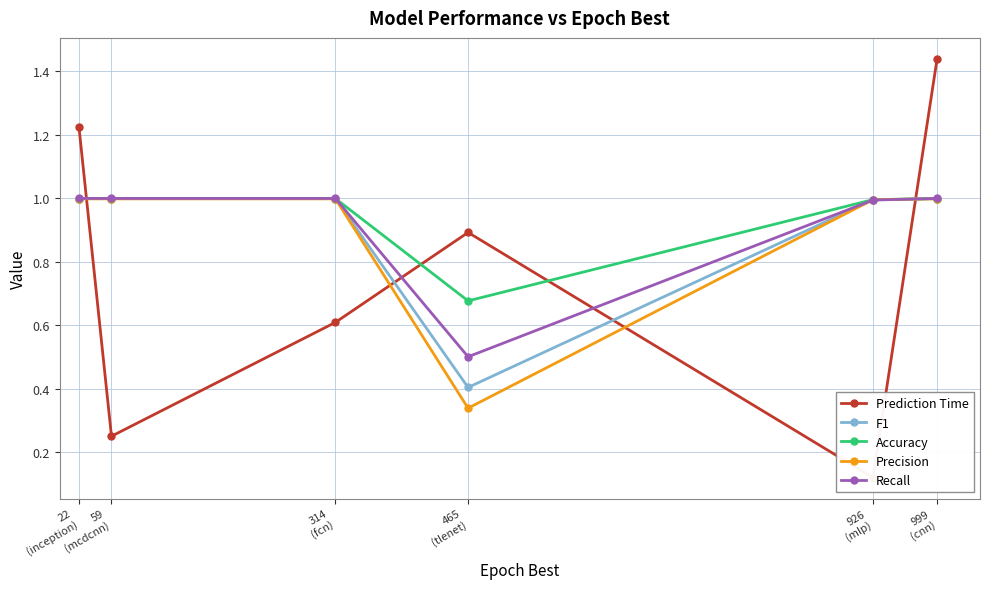

Where is Prediction Time nearest to the value 0?

926
(mlp)